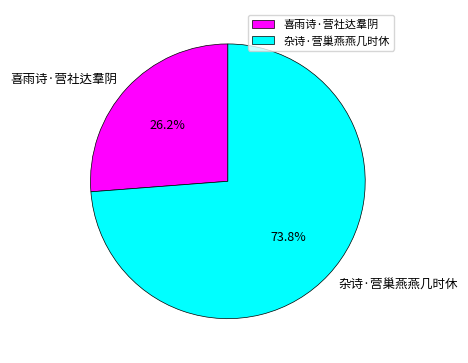

Count the number of slices in the pie.

2